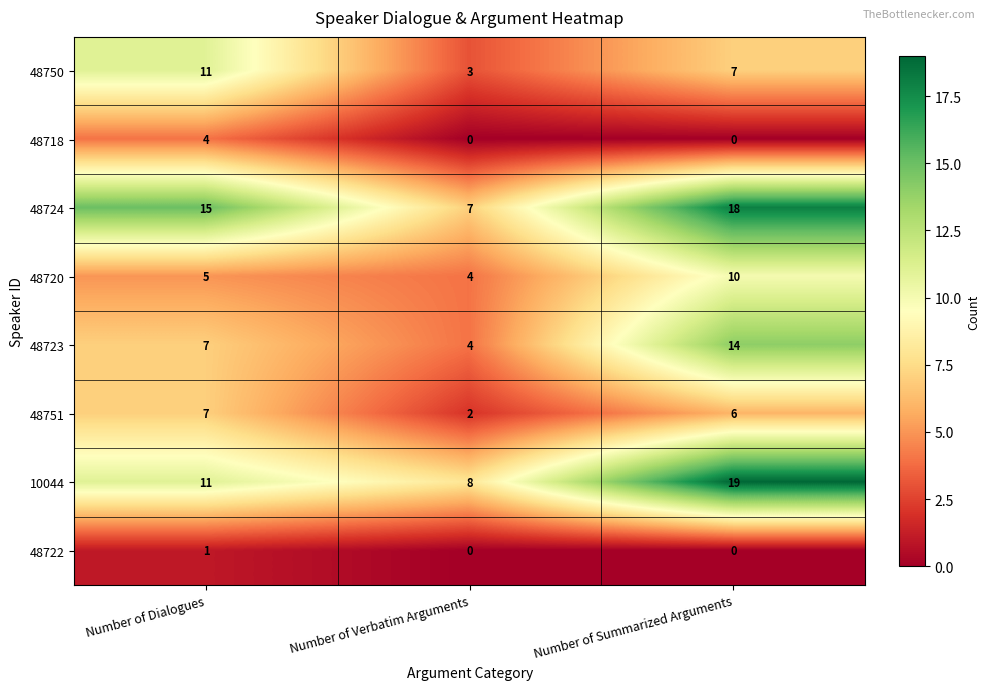

What is the total value across all series at Number of Dialogues?

61